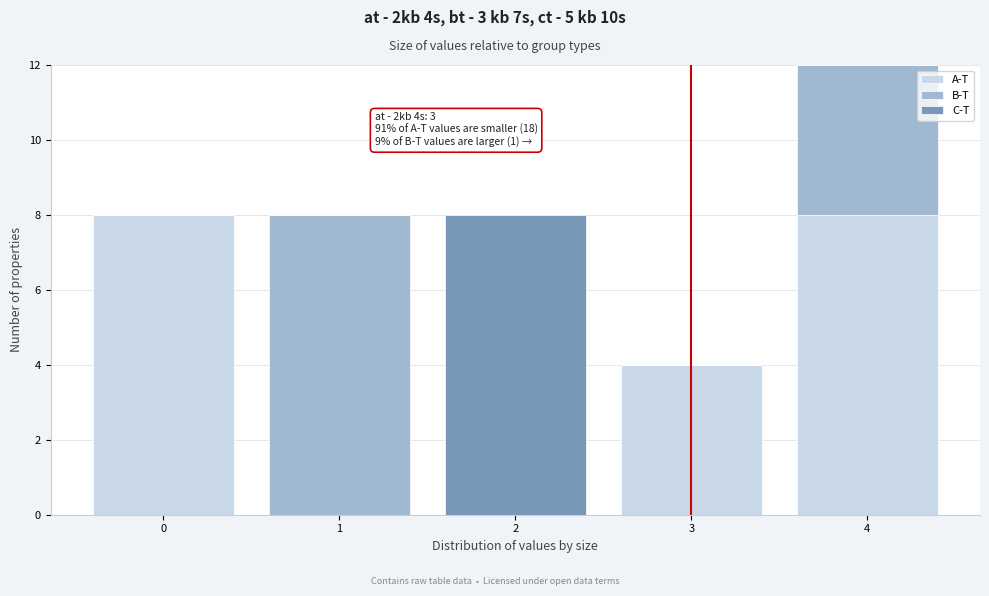

Which range on the x-axis has the tallest stacked bar (by total height)?

3.5 to 4.5